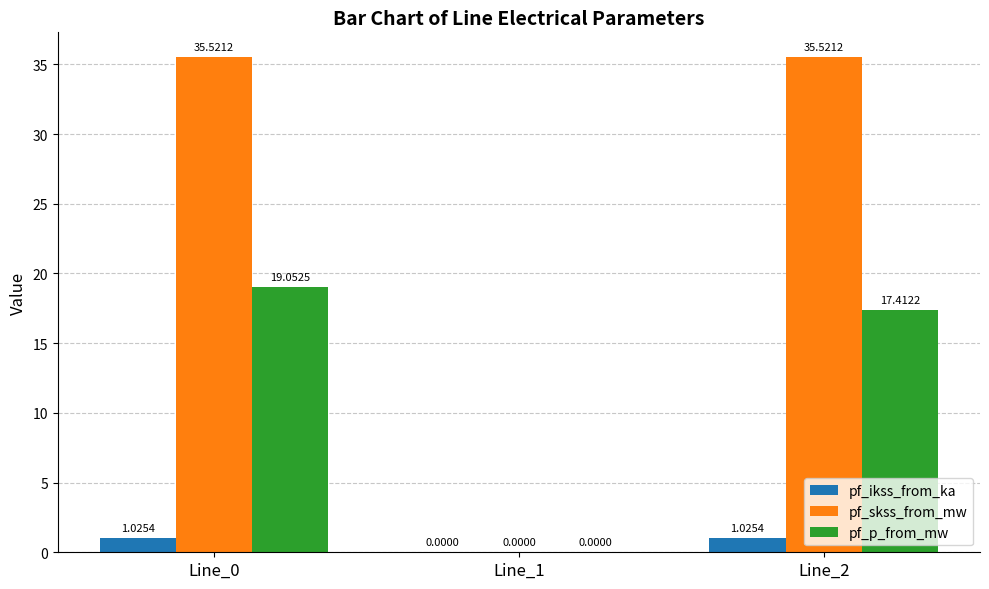

How many series are shown in this chart?

3